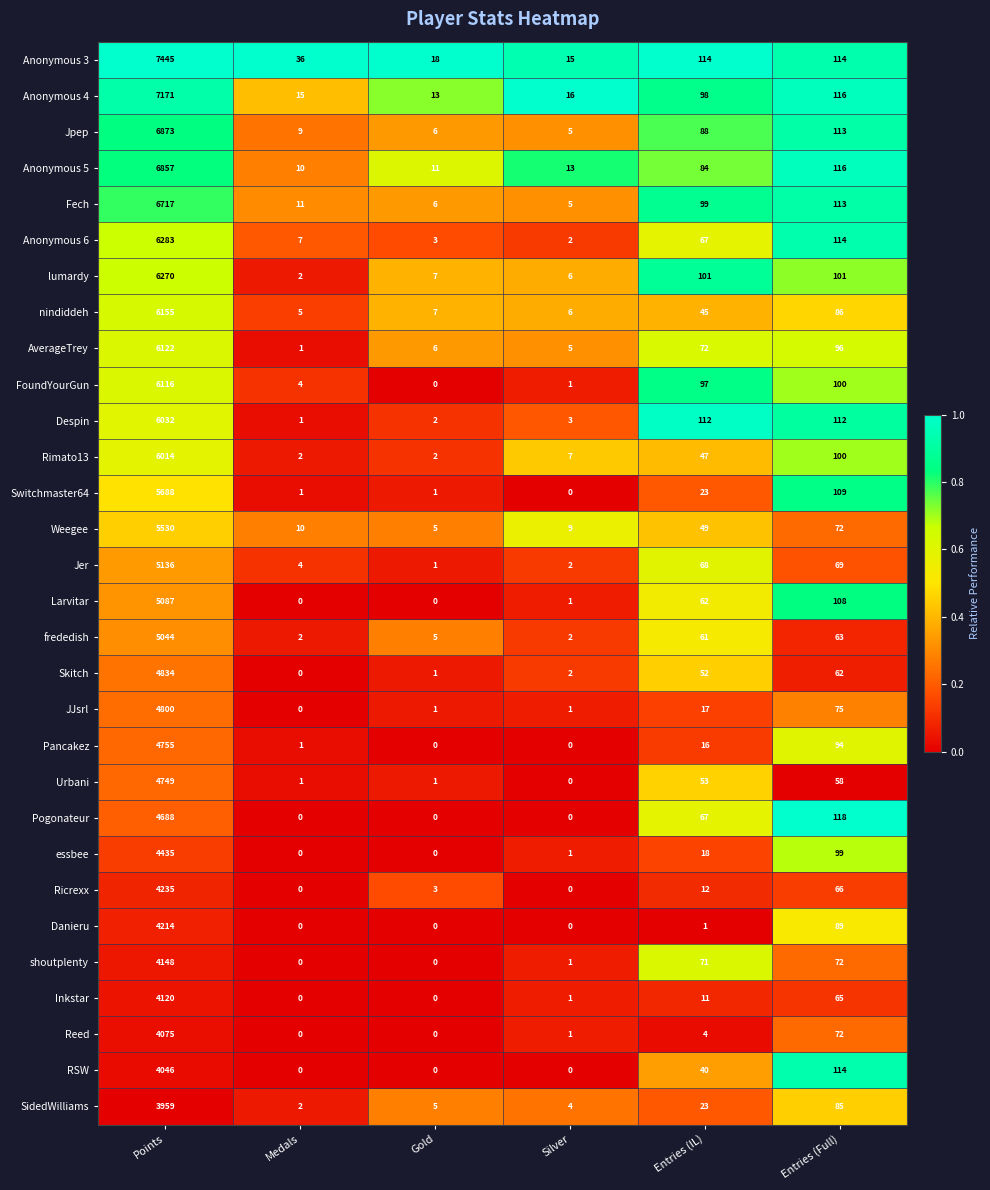

What is the difference between the maximum and second lowest values in the FoundYourGun series?

6115